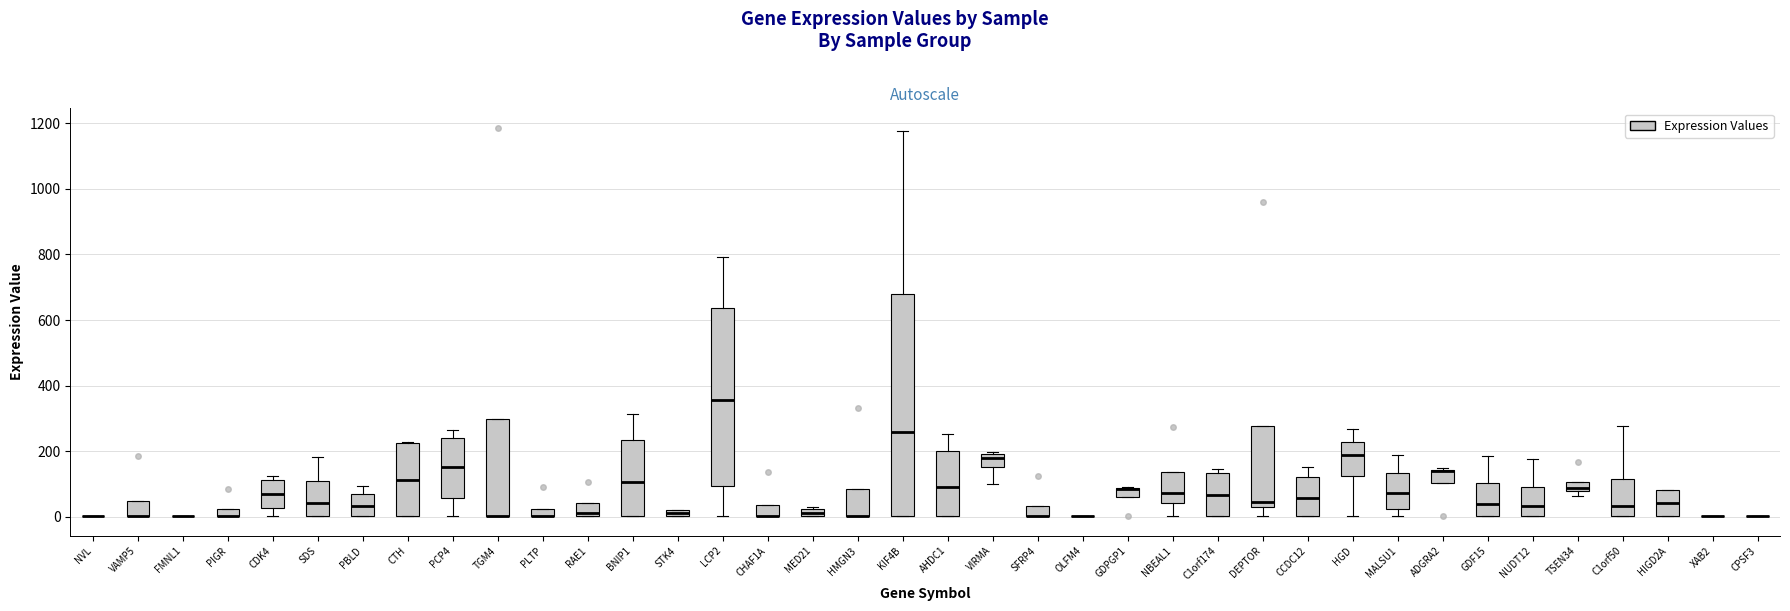

Which box is the tallest, from its lower edge to its upper edge?

KIF4B